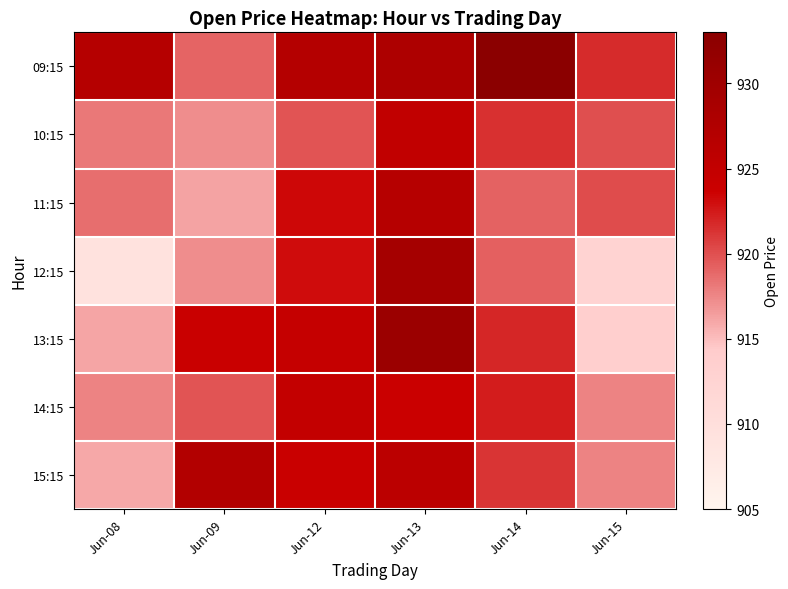

Reading right to left, list all the values displayed in this chart.

09:15: Jun-15=921.7	Jun-14=933.0	Jun-13=928.0	Jun-12=927.0	Jun-09=919.0	Jun-08=926.9
10:15: Jun-15=920.0	Jun-14=921.5	Jun-13=925.2	Jun-12=919.8	Jun-09=917.2	Jun-08=918.2
11:15: Jun-15=920.2	Jun-14=919.2	Jun-13=926.7	Jun-12=923.3	Jun-09=916.2	Jun-08=918.7
12:15: Jun-15=912.8	Jun-14=919.2	Jun-13=929.2	Jun-12=923.1	Jun-09=917.2	Jun-08=909.3
13:15: Jun-15=913.6	Jun-14=922.0	Jun-13=930.5	Jun-12=924.6	Jun-09=924.0	Jun-08=916.2
14:15: Jun-15=917.6	Jun-14=922.3	Jun-13=923.9	Jun-12=924.8	Jun-09=919.8	Jun-08=917.6
15:15: Jun-15=917.6	Jun-14=921.2	Jun-13=926.1	Jun-12=924.0	Jun-09=927.3	Jun-08=916.0